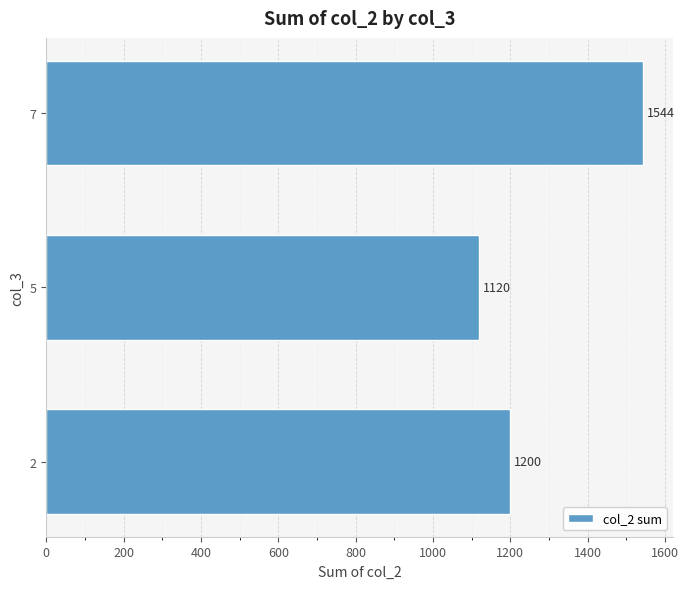

What is the average value?

1288